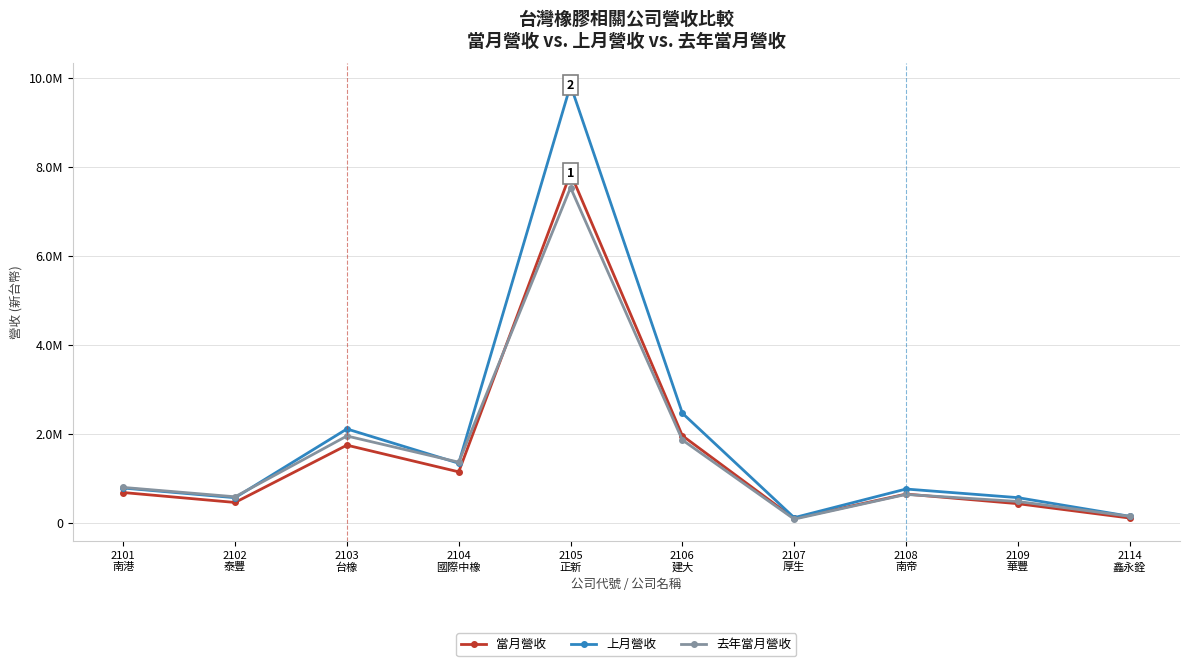

Which series has the largest total across all categories?

上月營收